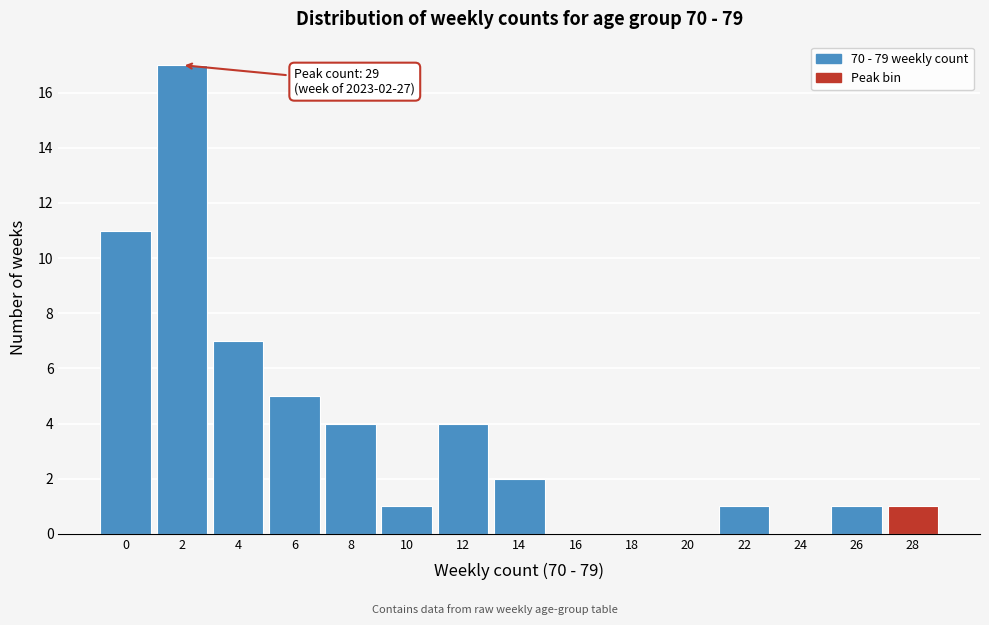

Reading left to right, list all the values displayed in this chart.

0=11	2=17	4=7	6=5	8=4	10=1	12=4	14=2	16=0	18=0	20=0	22=1	24=0	26=1	28=1